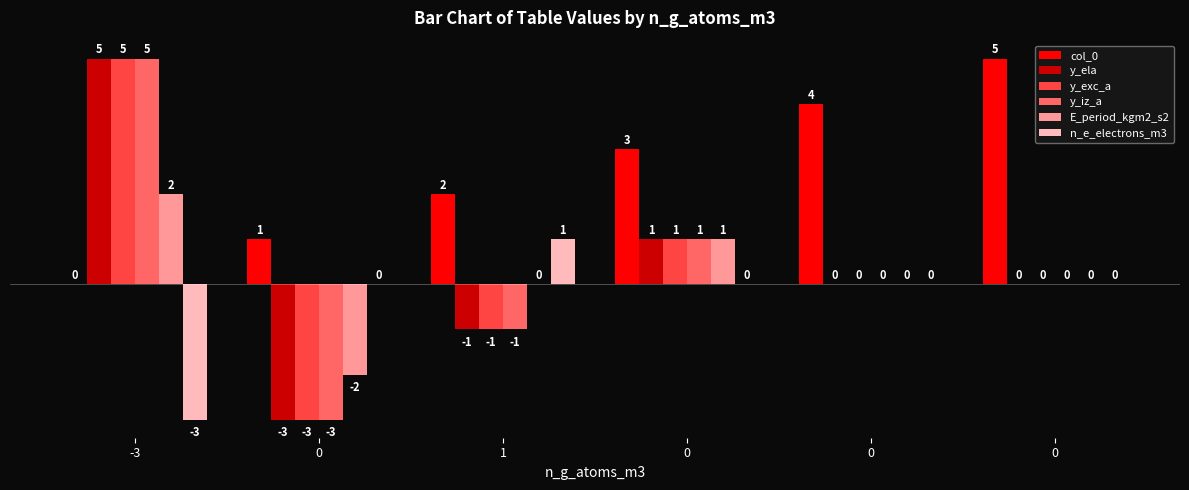

Which series has the largest total across all categories?

col_0